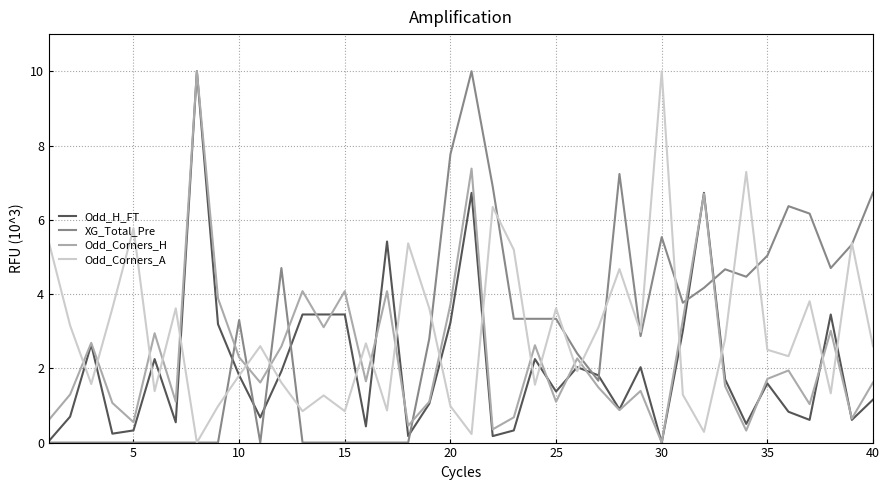

How many times do Odd_Corners_A and Odd_Corners_H cross each other?

20